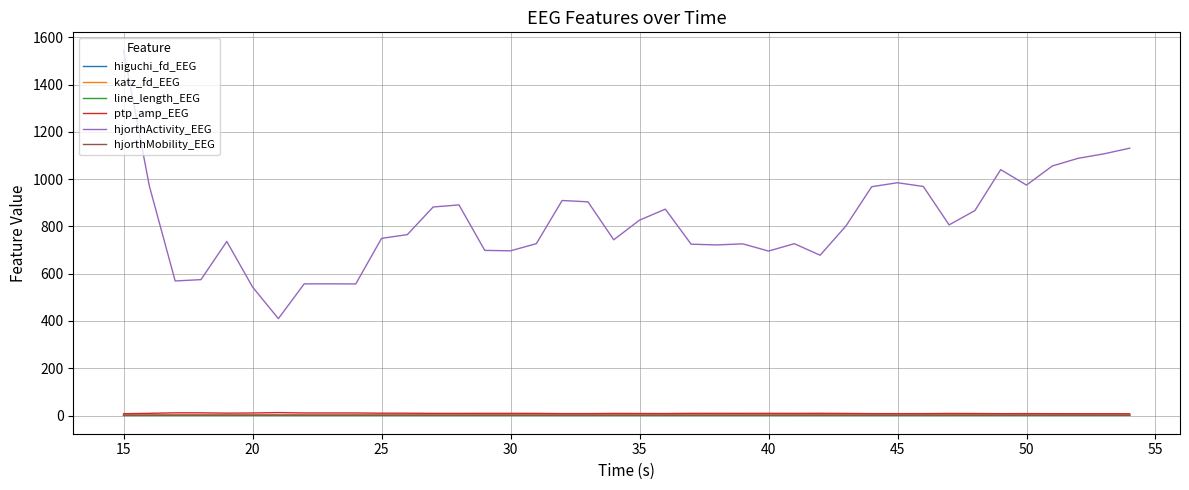

What is the maximum value shown in the chart?

1544.2